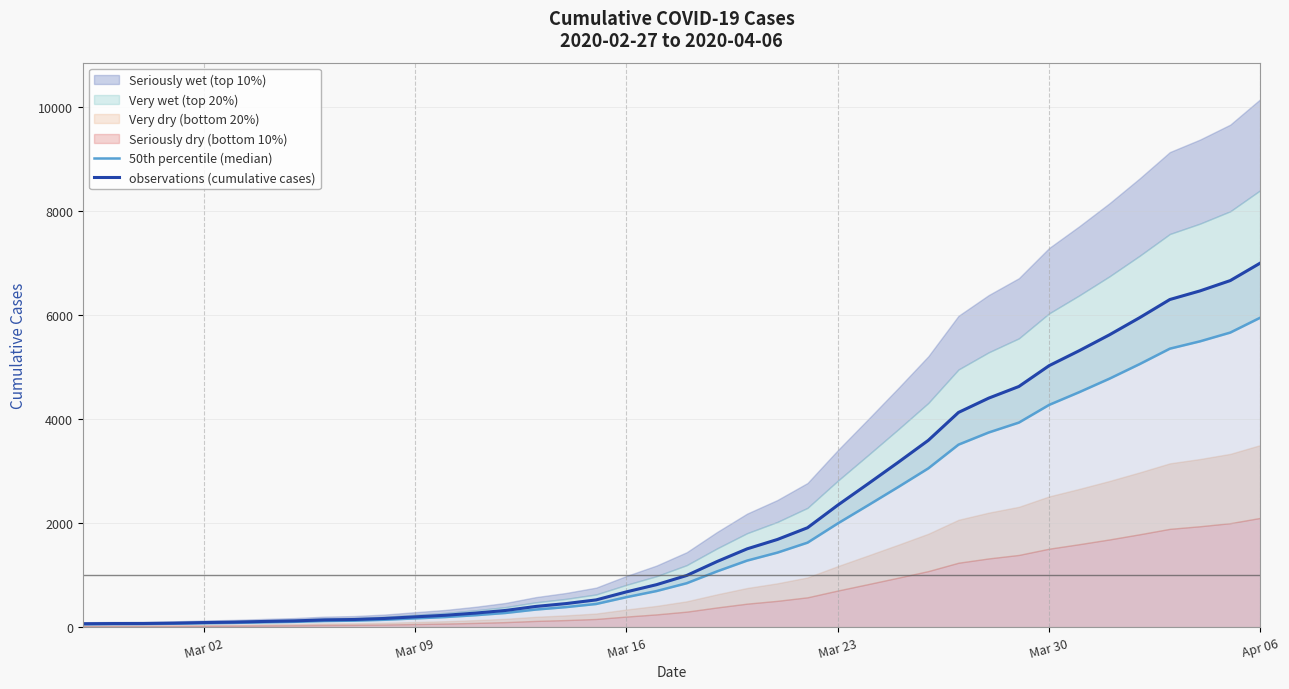

What is the label of the 2nd point from the left?

Mar 09